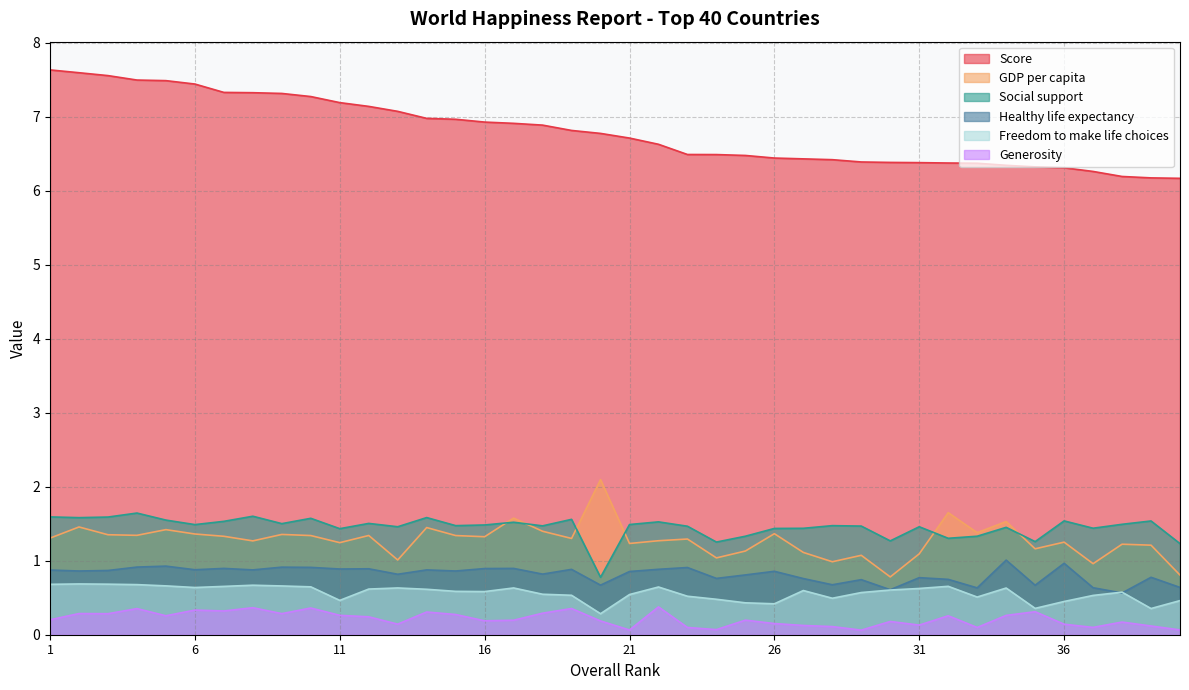

How many lines are shown in the chart?

6